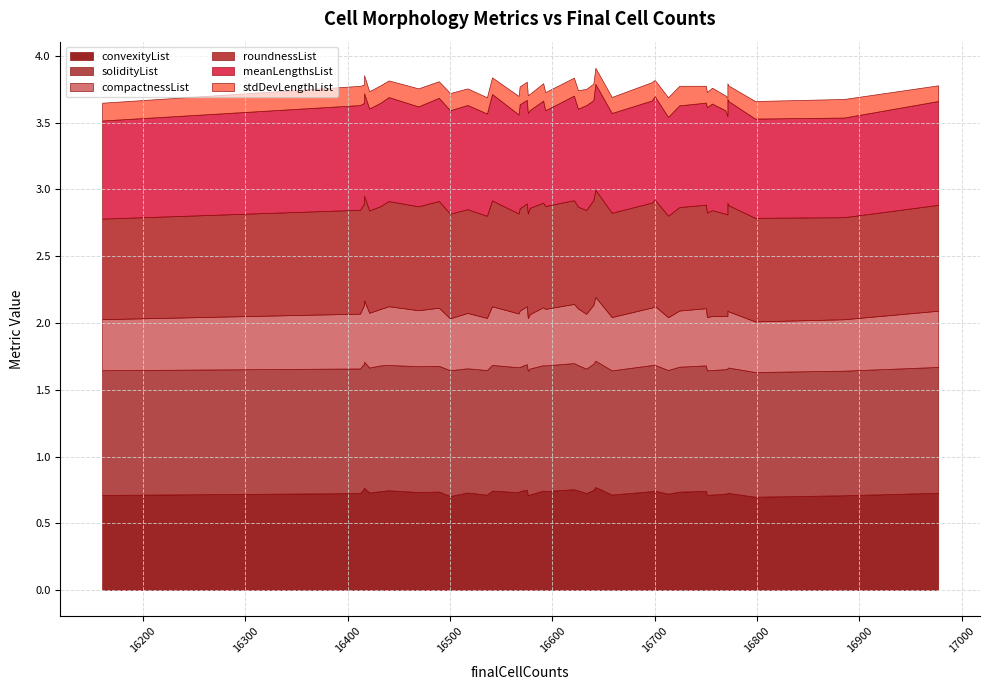

List the series in order of their peak value, lowest first.

stdDevLengthList, compactnessList, convexityList, meanLengthsList, roundnessList, solidityList